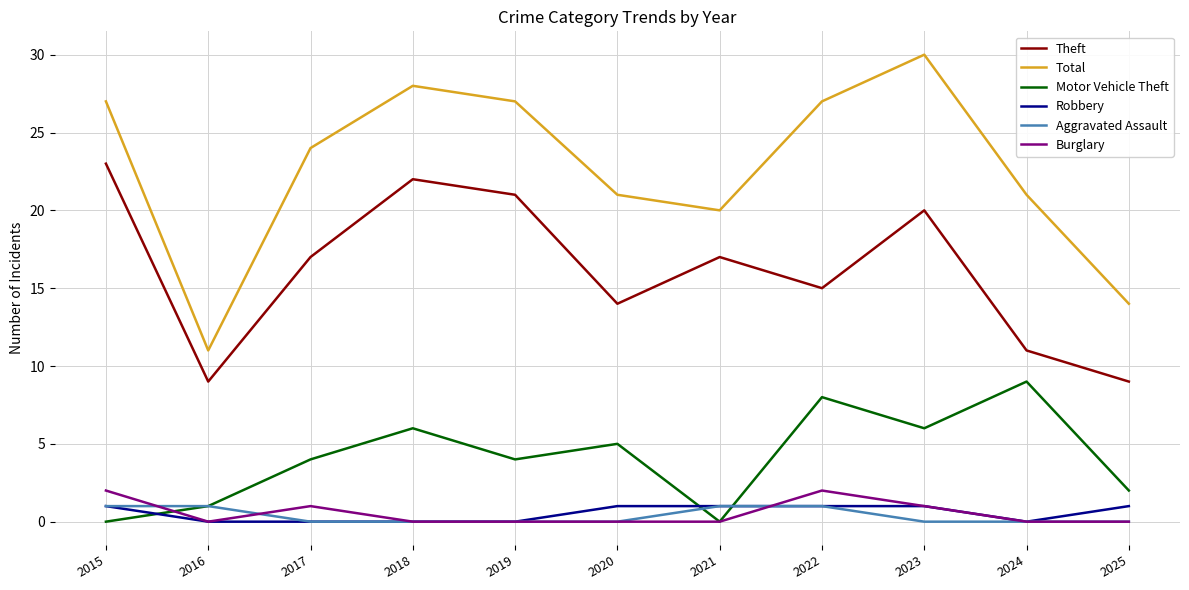

Which category has the highest value across all series?

2023